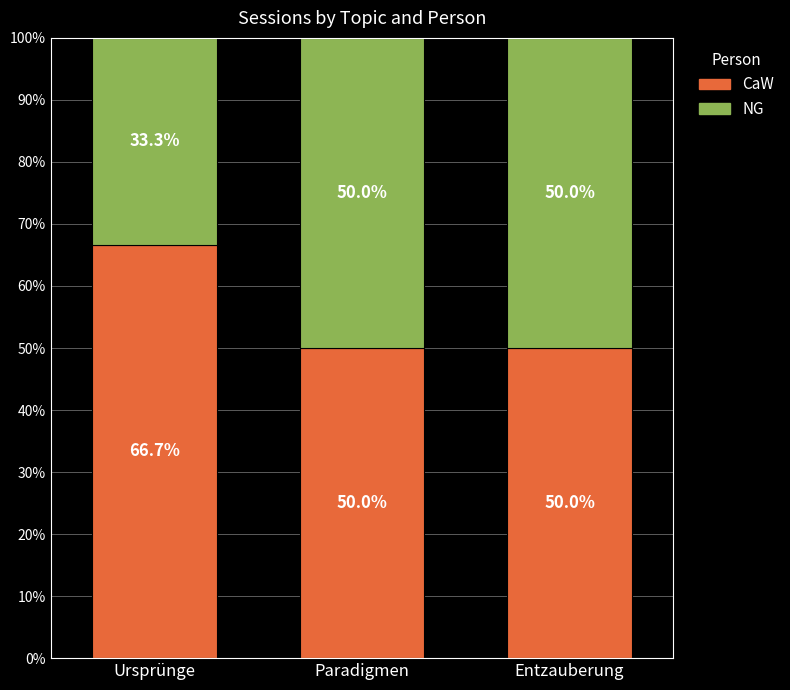

How many bars are there in total?

3